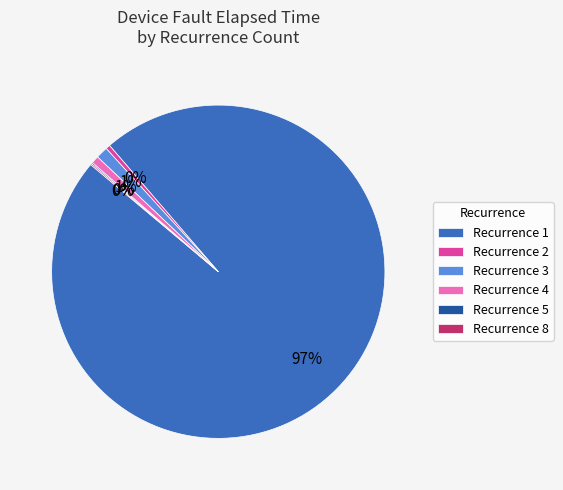

Do Recurrence 3 and Recurrence 1 together represent more than half of the pie?

Yes